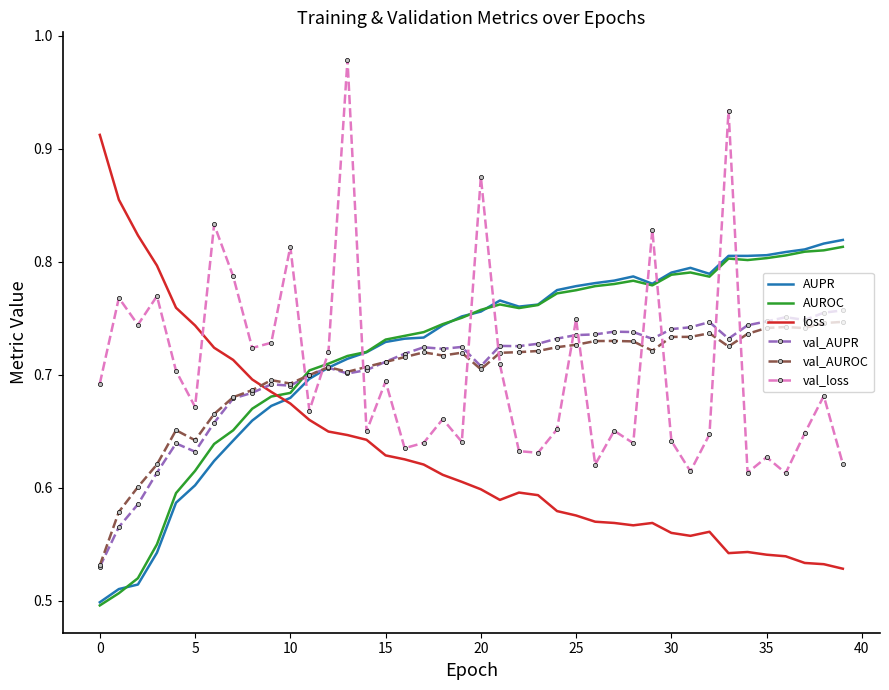

What is the highest value of the val_loss series?

1.0